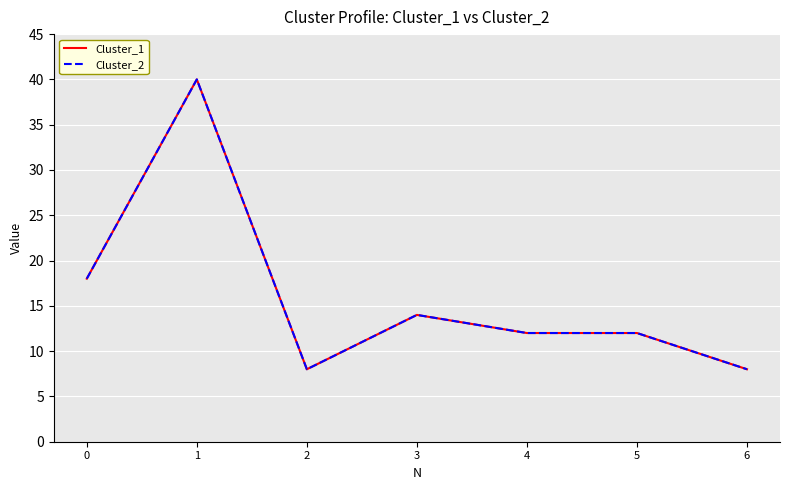

True or false: Cluster_1 has more than 1 points higher than both neighbors.

True